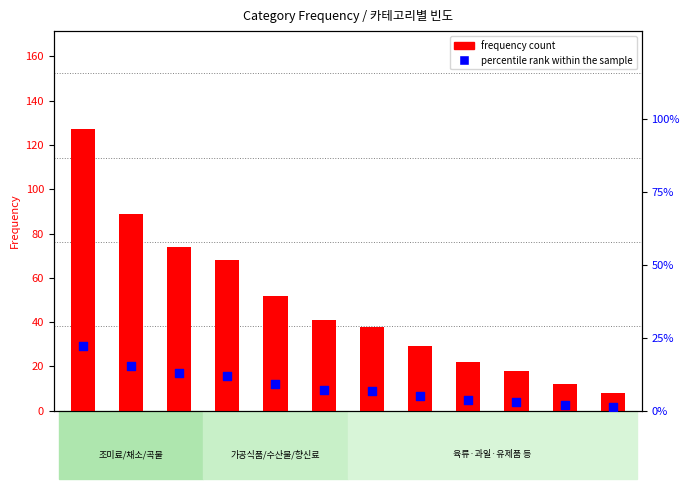

Which series contains the highest Y value?

frequency count